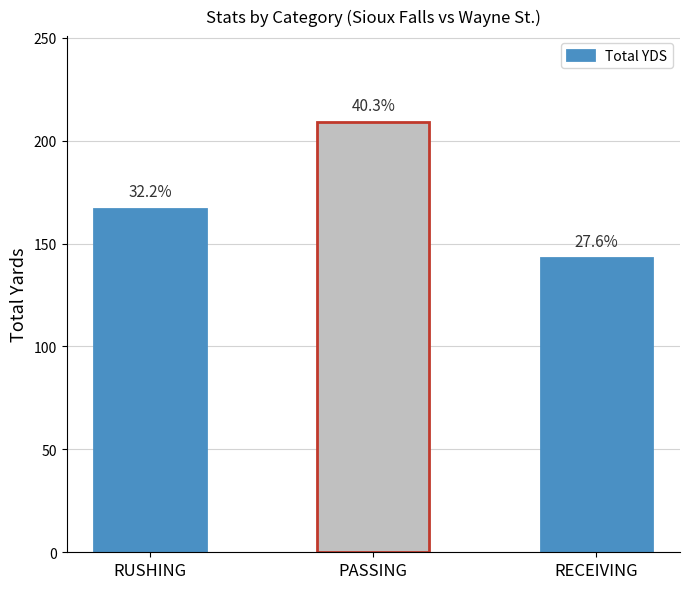

Reading left to right, list all the values displayed in this chart.

RUSHING=167	PASSING=209	RECEIVING=143